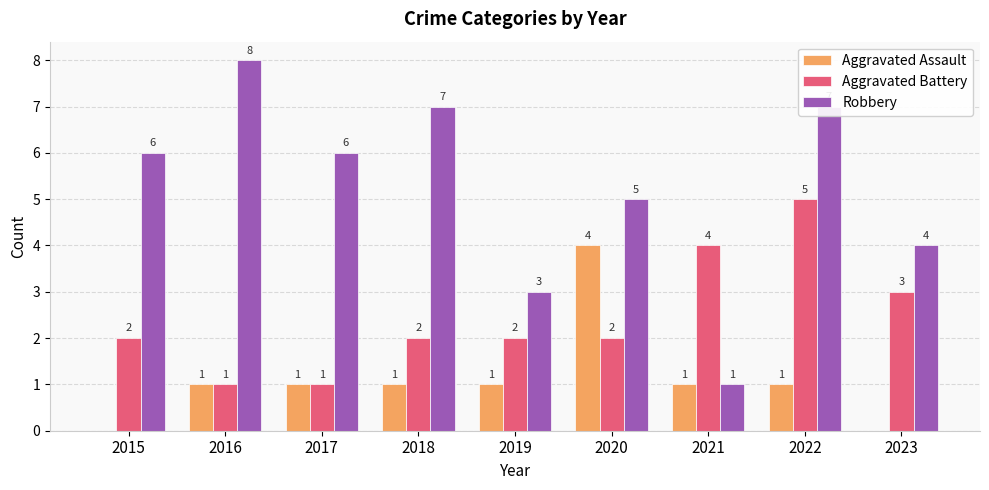

What is the total value across all series at 2022?

13